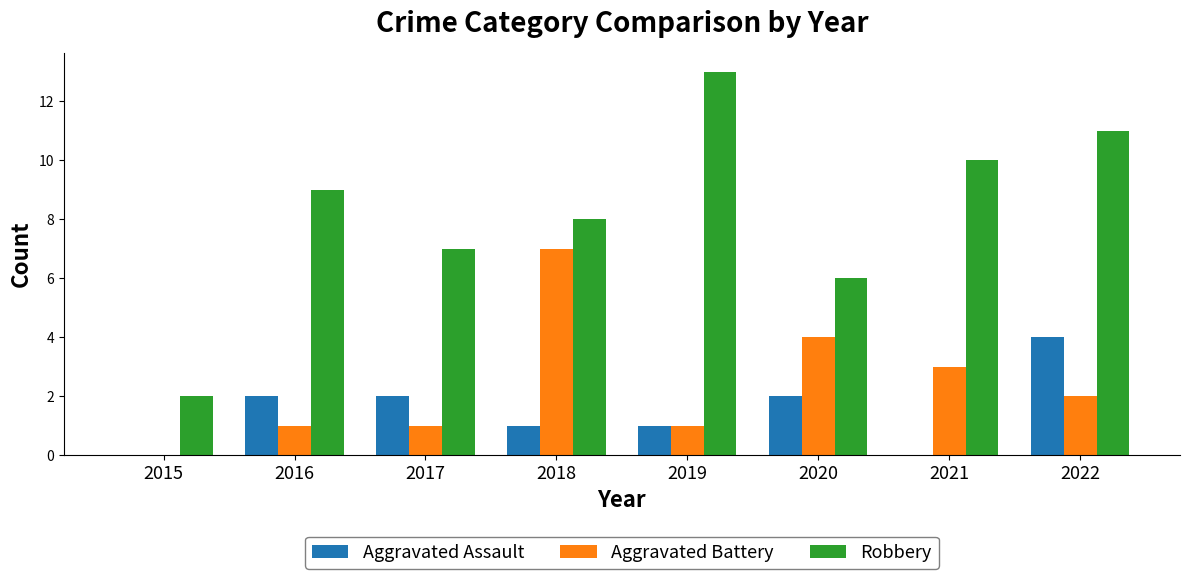

What is the average value of the Robbery series?

8